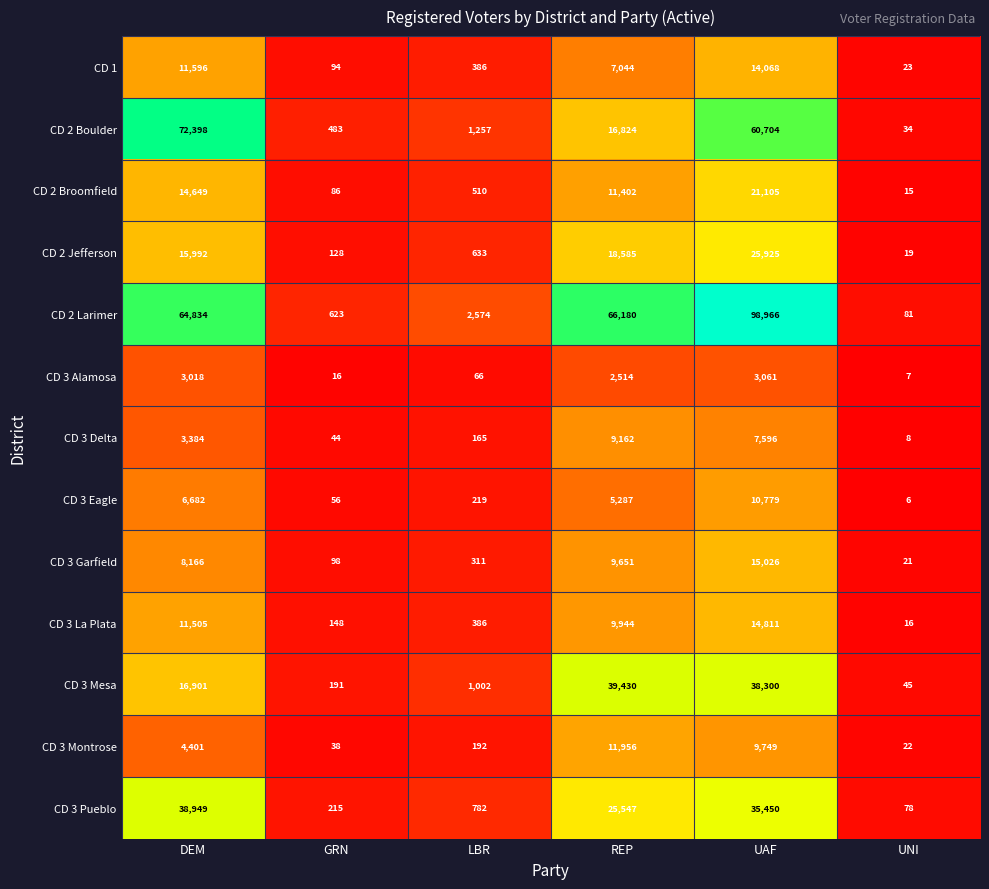

Where is CD 3 Montrose nearest to the value 5989?

DEM